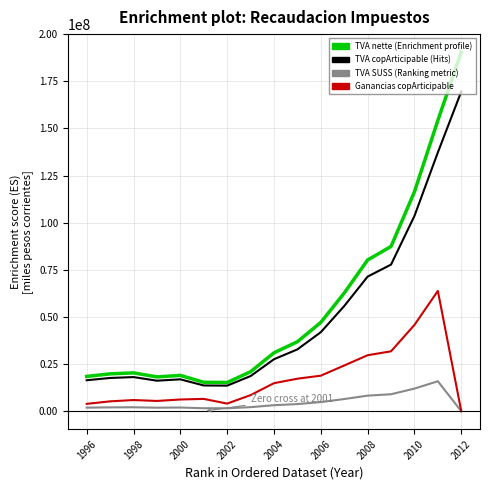

What is the maximum value shown in the chart?

190496440